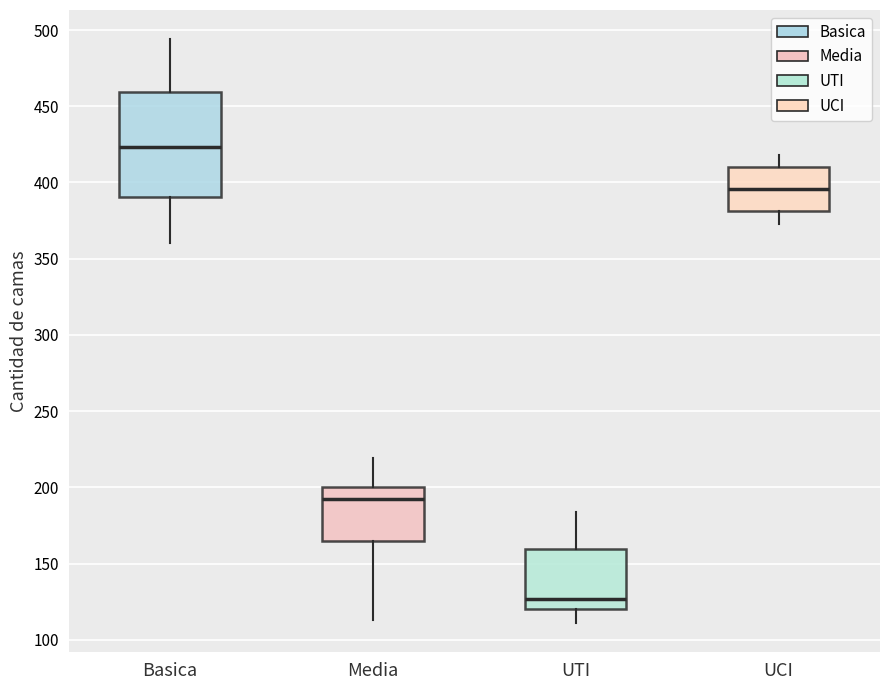

Reading left to right, read every box against the y-axis: the position of its median line, the range the box covers, and the ends of its whiskers. The values are not printed on the chart, so give them approximately, as read against the axis.

Basica: median 425, box 390 to 460, whiskers 360 to 495
Media: median 195, box 165 to 200, whiskers 115 to 220
UTI: median 125, box 120 to 160, whiskers 110 to 185
UCI: median 395, box 380 to 410, whiskers 375 to 420